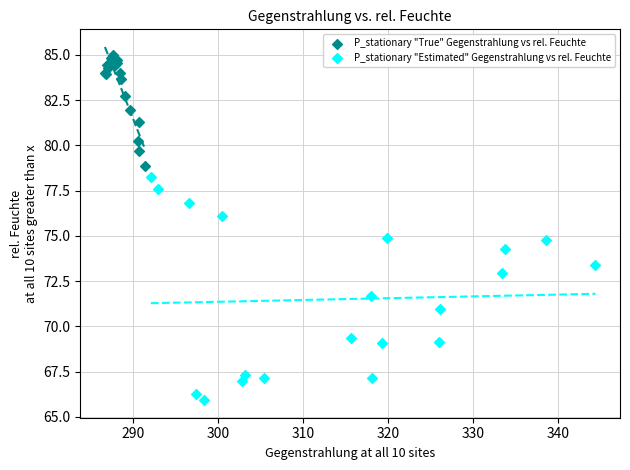

Which series contains the highest Y value?

P_stationary "True" Gegenstrahlung vs rel. Feuchte